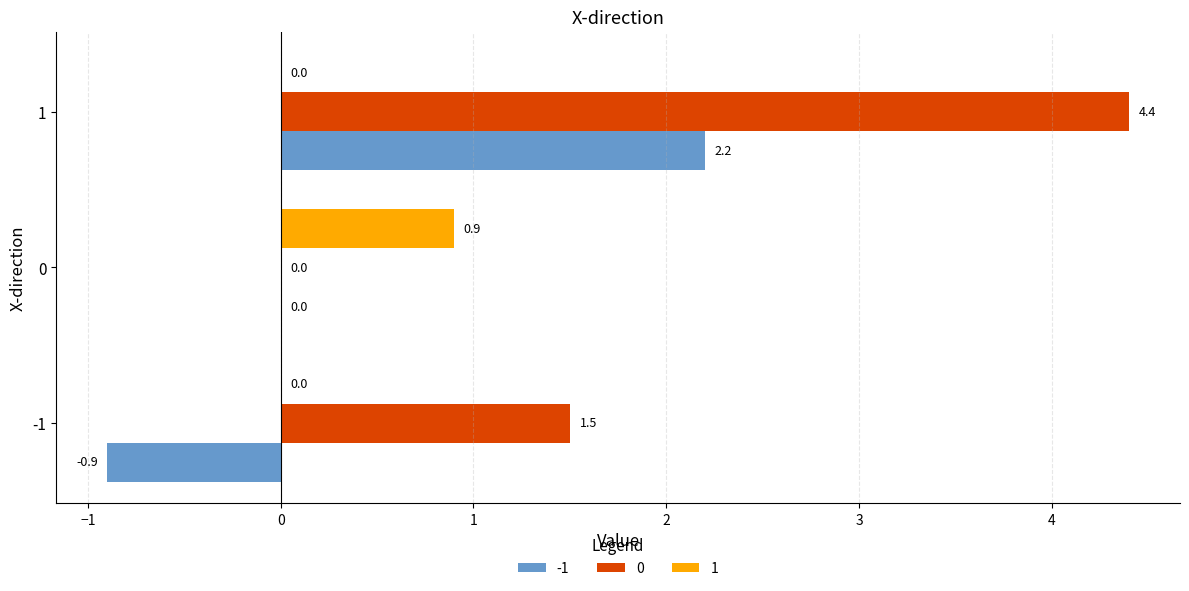

What is the sum of all 0 values?

5.9